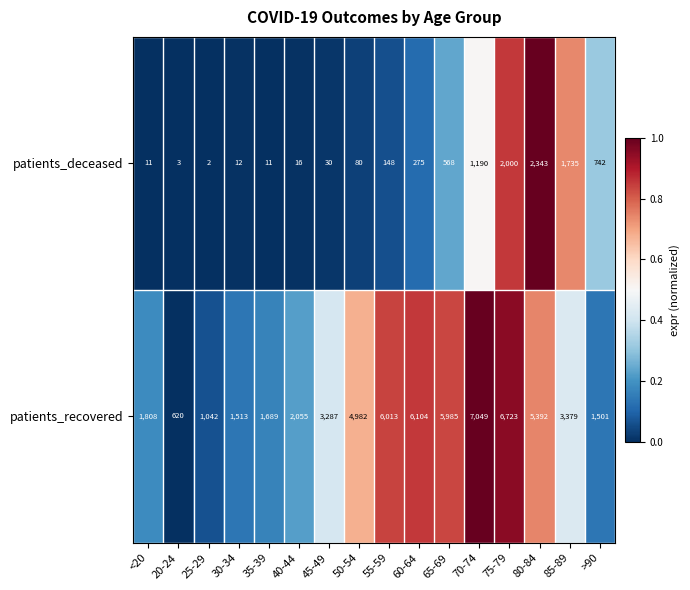

The value of patients_deceased at 20-24 is 1. True or false?

False